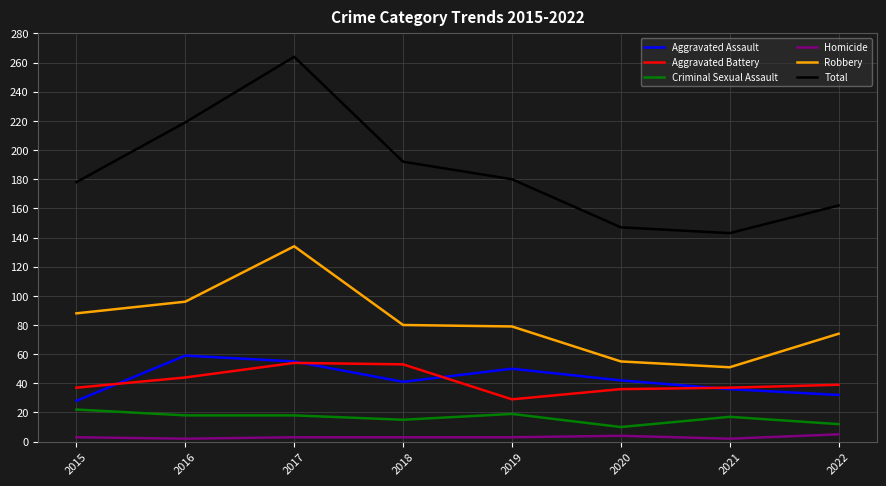

True or false: Robbery and Aggravated Assault cross at least once.

False